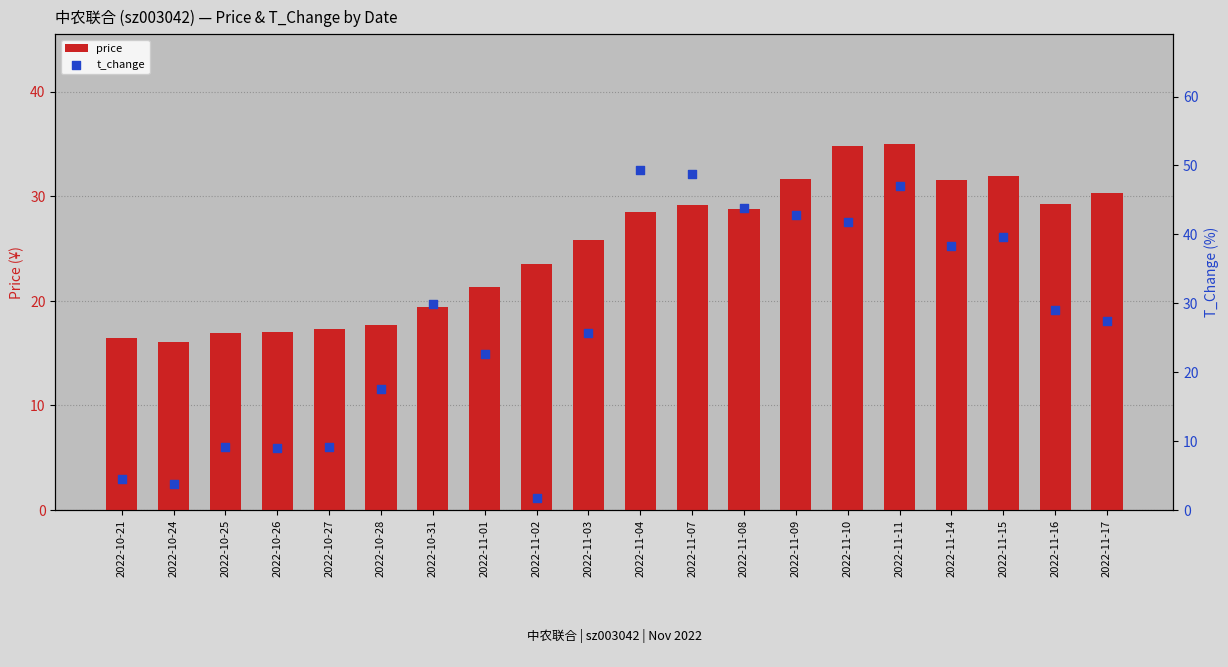

Which series reaches the minimum Y coordinate?

t_change